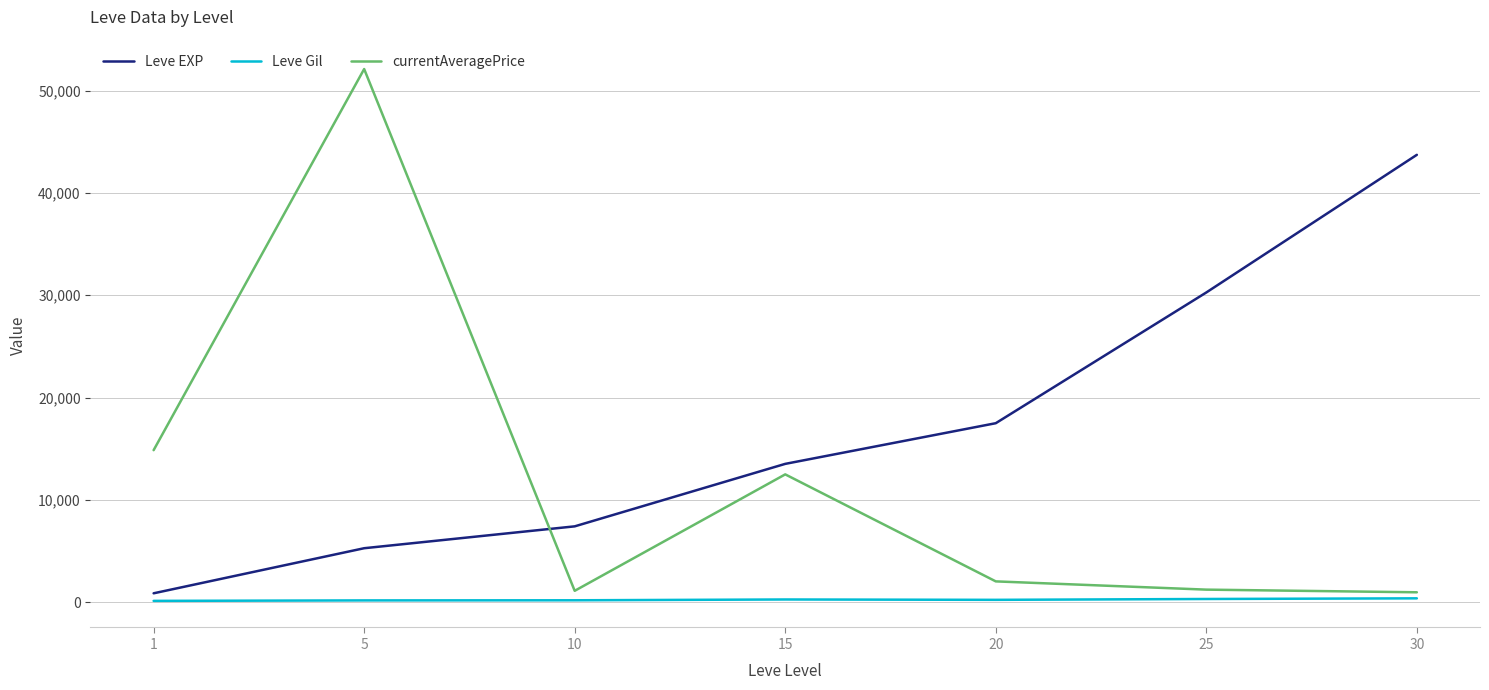

What is the minimum value for currentAveragePrice?

952.5